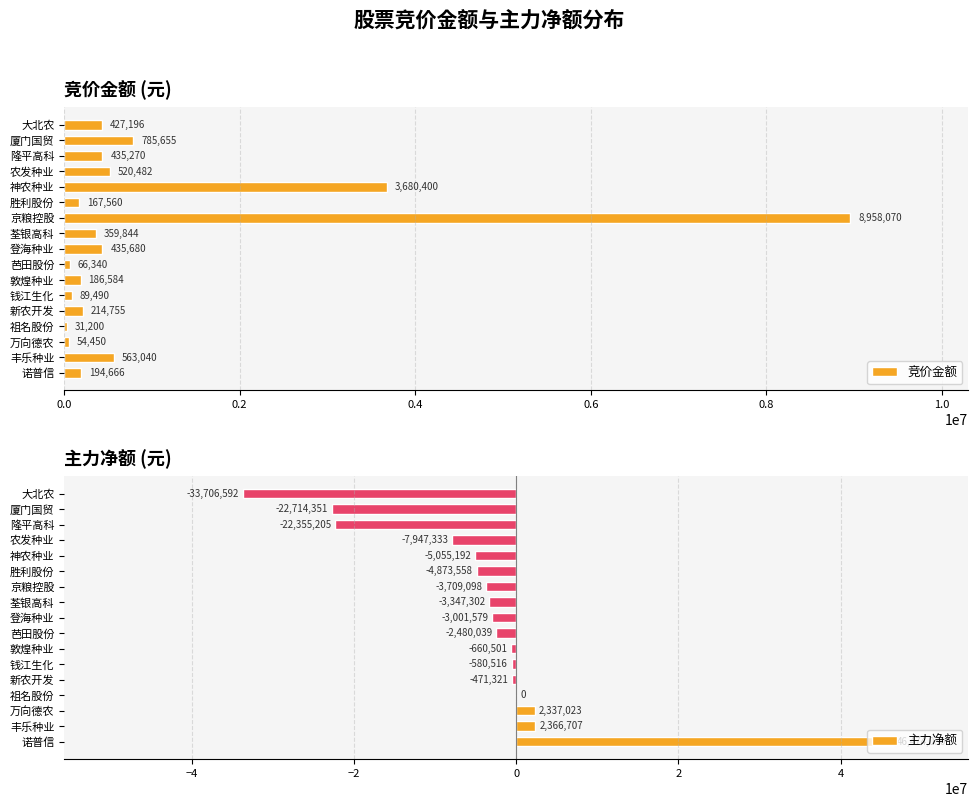

What is the value of the 主力净额 bar at the 9th from the left?

-3001579